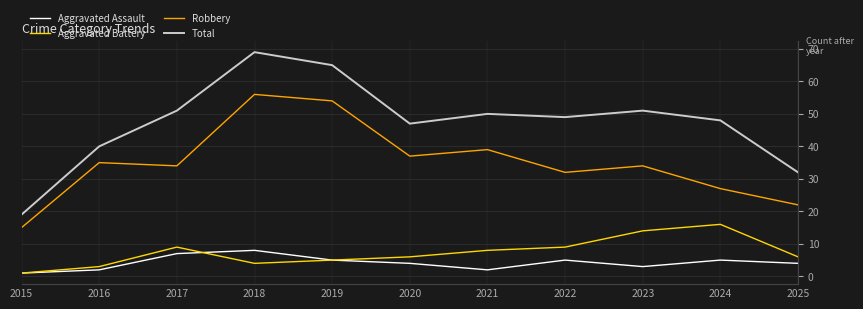

Reading left to right, what are all the values shown in this chart?

Aggravated Assault: 2015=1	2016=2	2017=7	2018=8	2019=5	2020=4	2021=2	2022=5	2023=3	2024=5	2025=4
Aggravated Battery: 2015=1	2016=3	2017=9	2018=4	2019=5	2020=6	2021=8	2022=9	2023=14	2024=16	2025=6
Robbery: 2015=15	2016=35	2017=34	2018=56	2019=54	2020=37	2021=39	2022=32	2023=34	2024=27	2025=22
Total: 2015=19	2016=40	2017=51	2018=69	2019=65	2020=47	2021=50	2022=49	2023=51	2024=48	2025=32